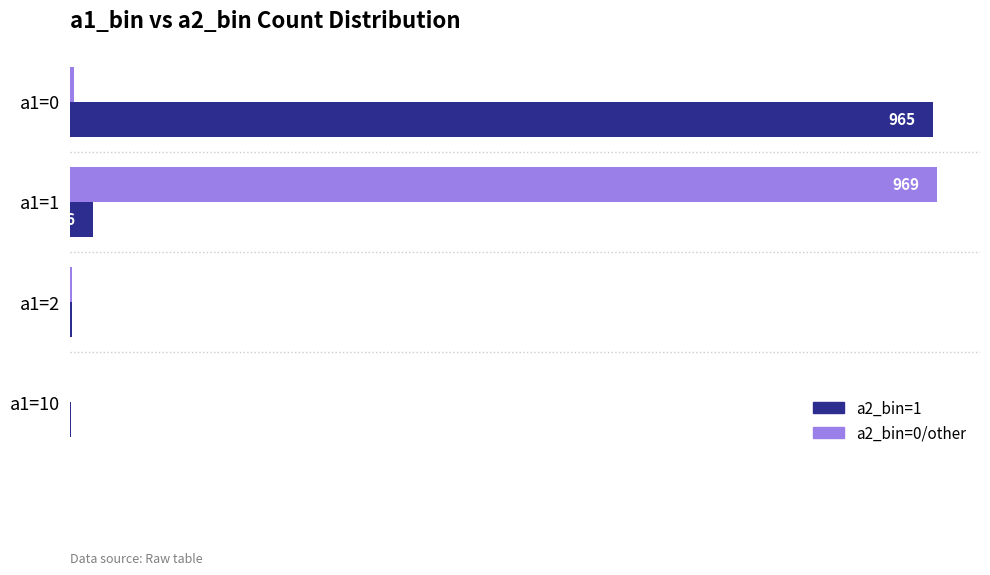

Which series changed the most between a1=1 and a1=2?

a2_bin=0/other